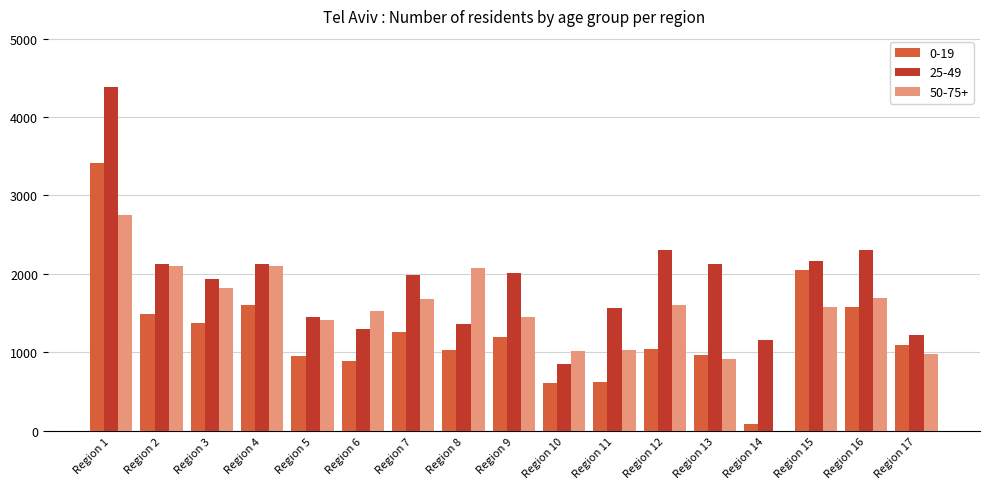

What are all the series names shown in the legend?

0-19, 25-49, 50-75+